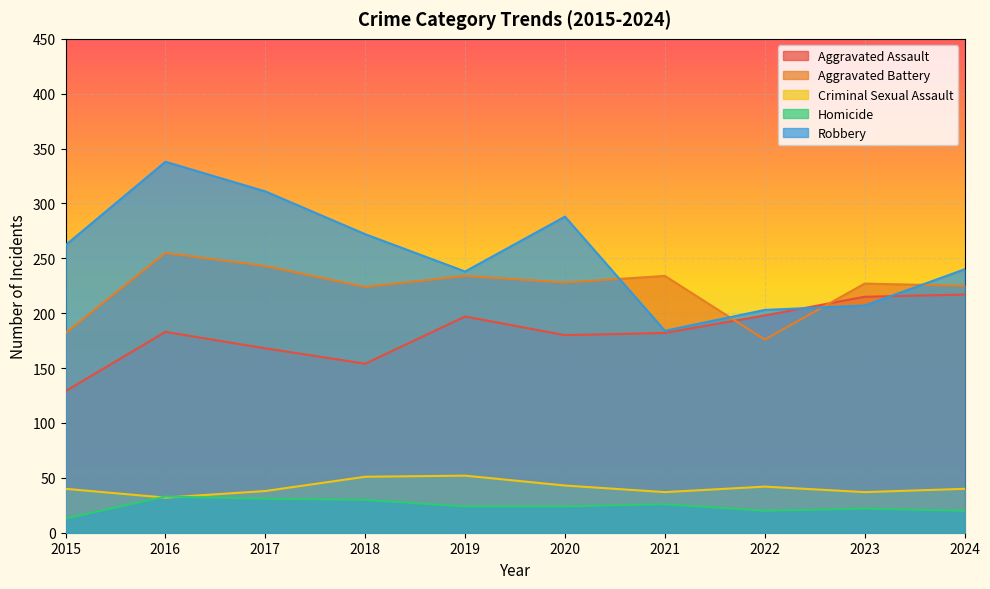

What are all the series names shown in the legend?

Aggravated Assault, Aggravated Battery, Criminal Sexual Assault, Homicide, Robbery